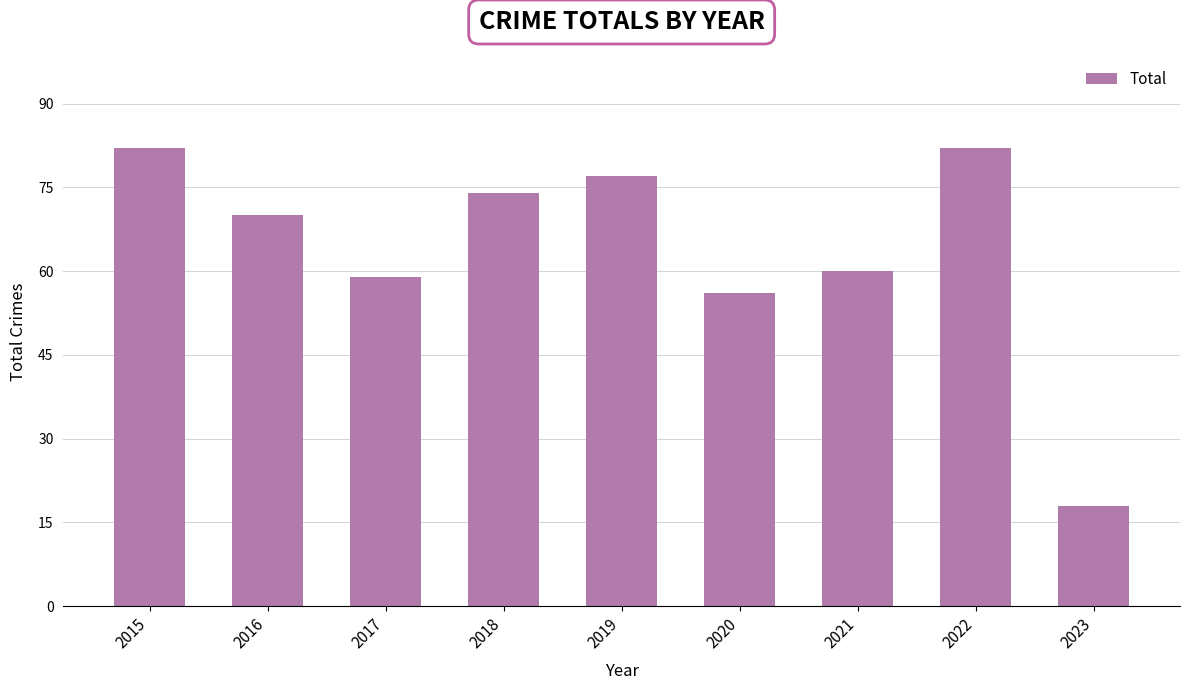

Approximately how many times larger is the value at 2016 compared to 2018?

0.9